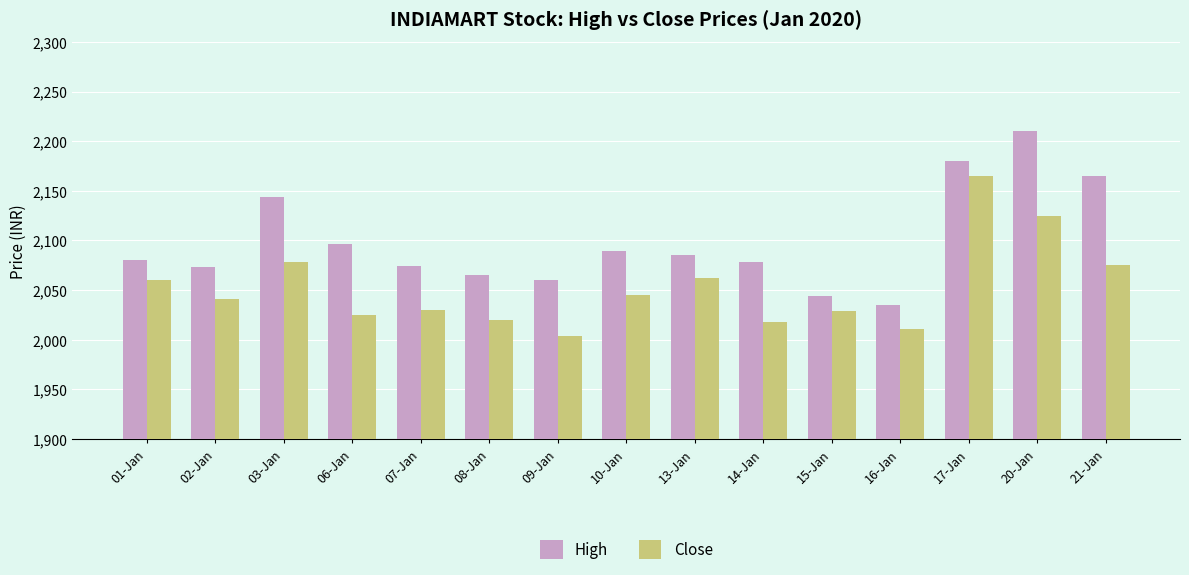

What is the maximum value shown in the chart?

2210.0